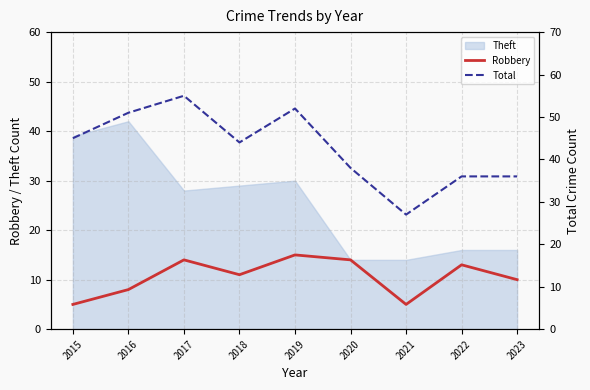

Which series has the widest spread of values?

Total